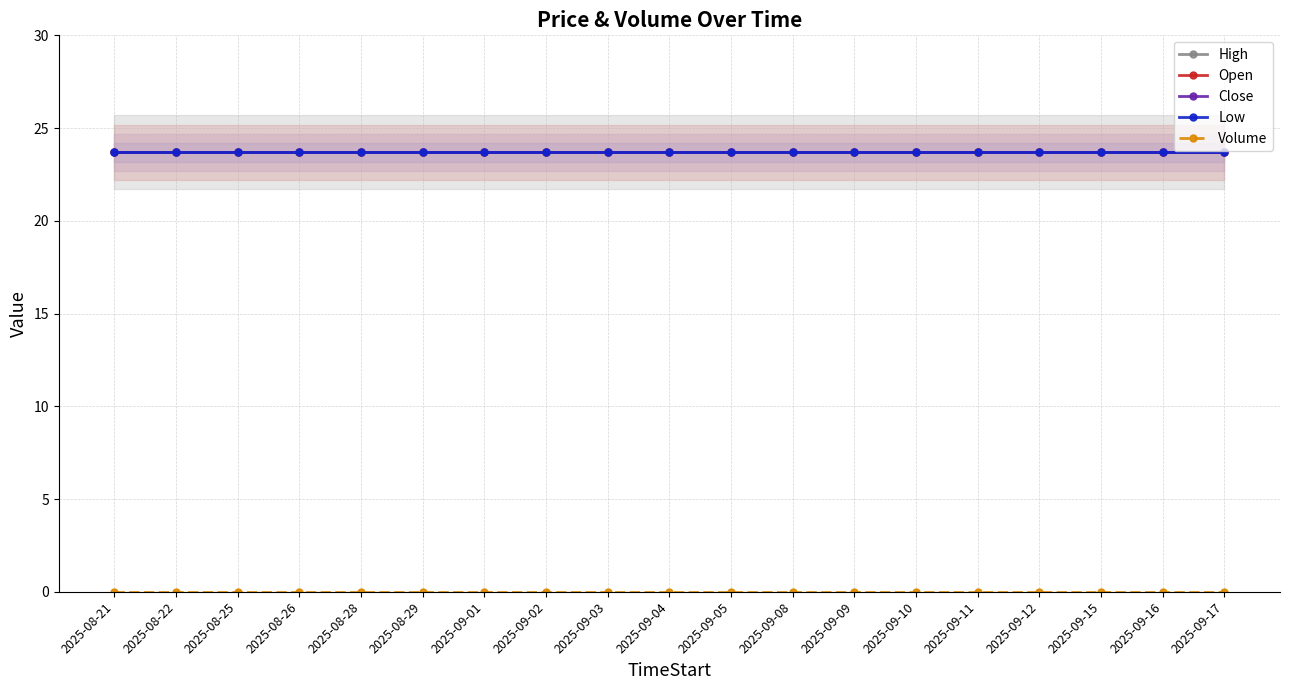

Which series has the widest spread of values?

High